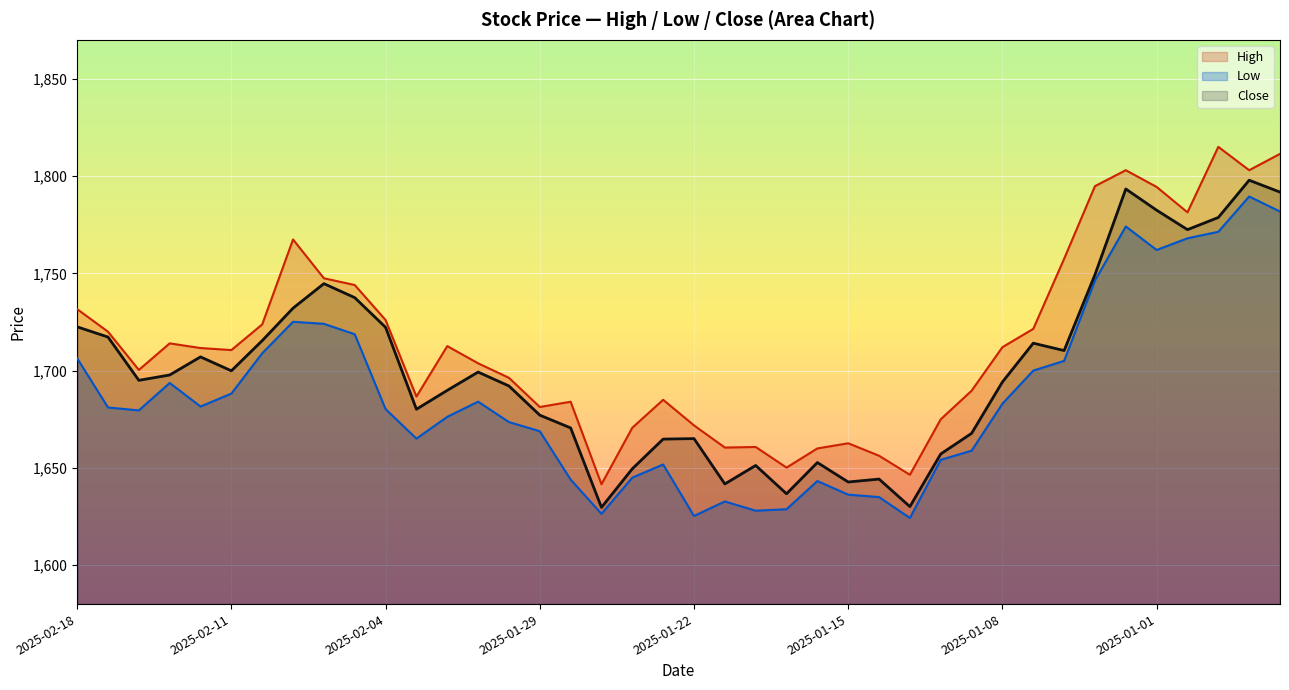

Reading right to left, list all the values displayed in this chart.

High: 2024-12-26=1811.4	2024-12-27=1803.0	2024-12-30=1815.0	2024-12-31=1781.3	2025-01-01=1794.4	2025-01-02=1803.0	2025-01-03=1794.8	2025-01-06=1757.5	2025-01-07=1721.5	2025-01-08=1712.0	2025-01-09=1689.7	2025-01-10=1675.0	2025-01-13=1646.5	2025-01-14=1656.2	2025-01-15=1662.7	2025-01-16=1660.0	2025-01-17=1650.2	2025-01-20=1660.8	2025-01-21=1660.5	2025-01-22=1671.8	2025-01-23=1685.0	2025-01-24=1670.7	2025-01-27=1641.6	2025-01-28=1684.0	2025-01-29=1681.3	2025-01-30=1696.3	2025-01-31=1703.8	2025-02-01=1712.6	2025-02-03=1686.7	2025-02-04=1726.0	2025-02-05=1744.0	2025-02-06=1747.5	2025-02-07=1767.4	2025-02-10=1723.8	2025-02-11=1710.5	2025-02-12=1711.6	2025-02-13=1714.0	2025-02-14=1700.3	2025-02-17=1720.0	2025-02-18=1731.6
Low: 2024-12-26=1781.8	2024-12-27=1789.5	2024-12-30=1771.3	2024-12-31=1768.0	2025-01-01=1762.0	2025-01-02=1774.1	2025-01-03=1746.3	2025-01-06=1705.0	2025-01-07=1700.0	2025-01-08=1683.0	2025-01-09=1658.8	2025-01-10=1654.2	2025-01-13=1624.2	2025-01-14=1635.0	2025-01-15=1636.2	2025-01-16=1643.2	2025-01-17=1628.8	2025-01-20=1628.0	2025-01-21=1632.8	2025-01-22=1625.3	2025-01-23=1651.8	2025-01-24=1645.0	2025-01-27=1626.4	2025-01-28=1644.0	2025-01-29=1668.8	2025-01-30=1673.5	2025-01-31=1684.0	2025-02-01=1676.2	2025-02-03=1665.0	2025-02-04=1680.2	2025-02-05=1718.7	2025-02-06=1724.0	2025-02-07=1725.1	2025-02-10=1708.9	2025-02-11=1688.2	2025-02-12=1681.5	2025-02-13=1693.7	2025-02-14=1679.5	2025-02-17=1681.0	2025-02-18=1706.3
Close: 2024-12-26=1791.8	2024-12-27=1797.8	2024-12-30=1778.7	2024-12-31=1772.5	2025-01-01=1782.5	2025-01-02=1793.3	2025-01-03=1749.3	2025-01-06=1710.3	2025-01-07=1714.1	2025-01-08=1694.2	2025-01-09=1667.8	2025-01-10=1657.2	2025-01-13=1630.1	2025-01-14=1644.2	2025-01-15=1642.8	2025-01-16=1652.8	2025-01-17=1636.7	2025-01-20=1651.2	2025-01-21=1641.8	2025-01-22=1665.0	2025-01-23=1664.8	2025-01-24=1649.5	2025-01-27=1629.7	2025-01-28=1670.5	2025-01-29=1677.1	2025-01-30=1692.1	2025-01-31=1699.2	2025-02-01=1689.8	2025-02-03=1680.2	2025-02-04=1722.2	2025-02-05=1737.5	2025-02-06=1744.7	2025-02-07=1732.1	2025-02-10=1715.4	2025-02-11=1699.9	2025-02-12=1707.0	2025-02-13=1697.8	2025-02-14=1695.0	2025-02-17=1717.2	2025-02-18=1722.5